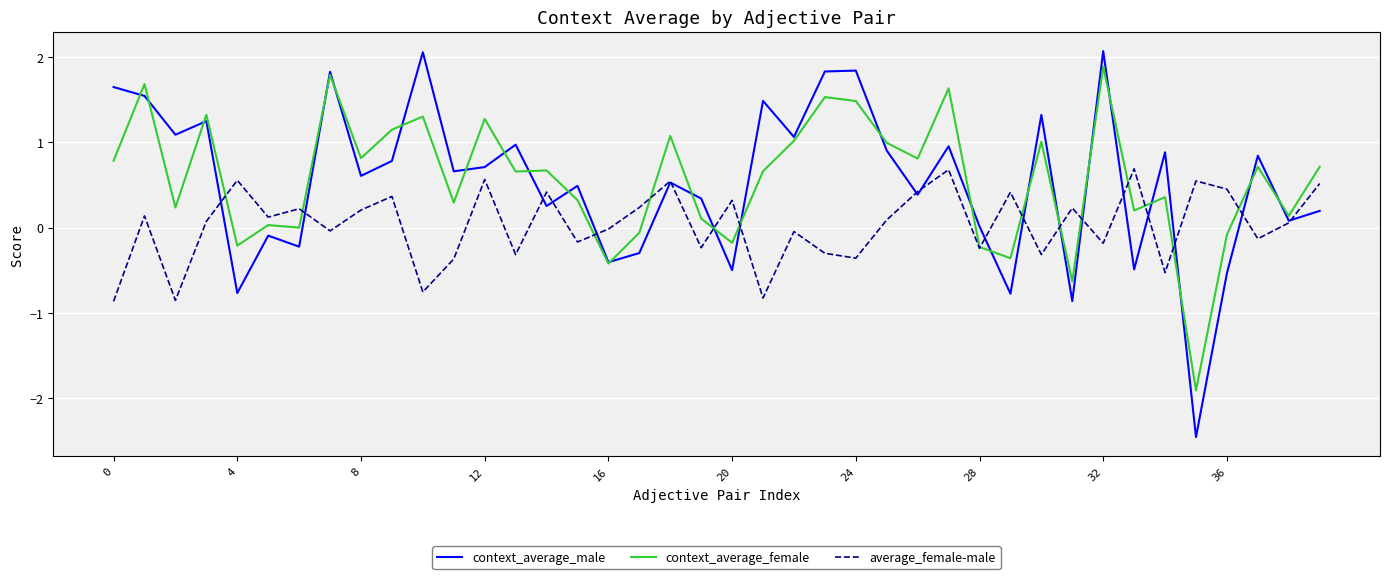

How many categories are shown in the chart?

40